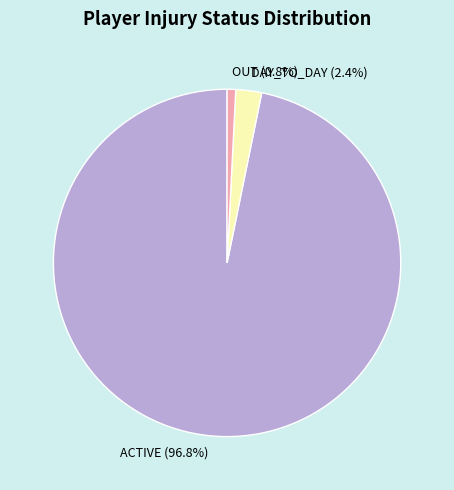

What is the total percentage of ACTIVE and OUT?

97.6%